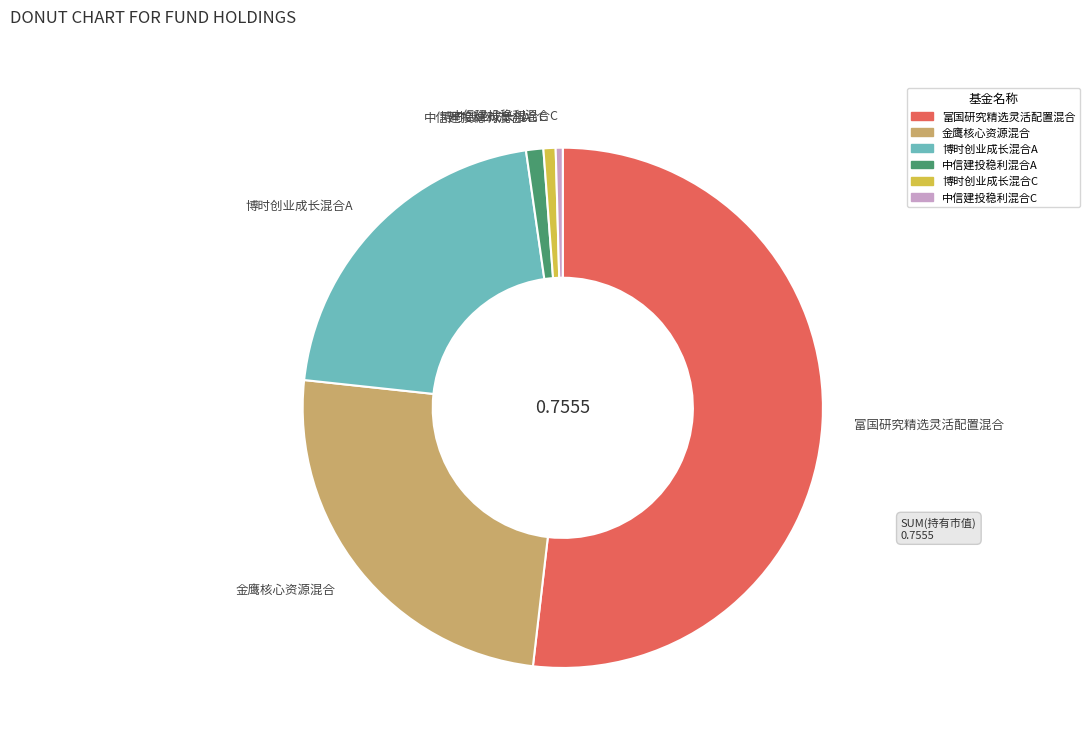

Does any single category account for the majority?

Yes